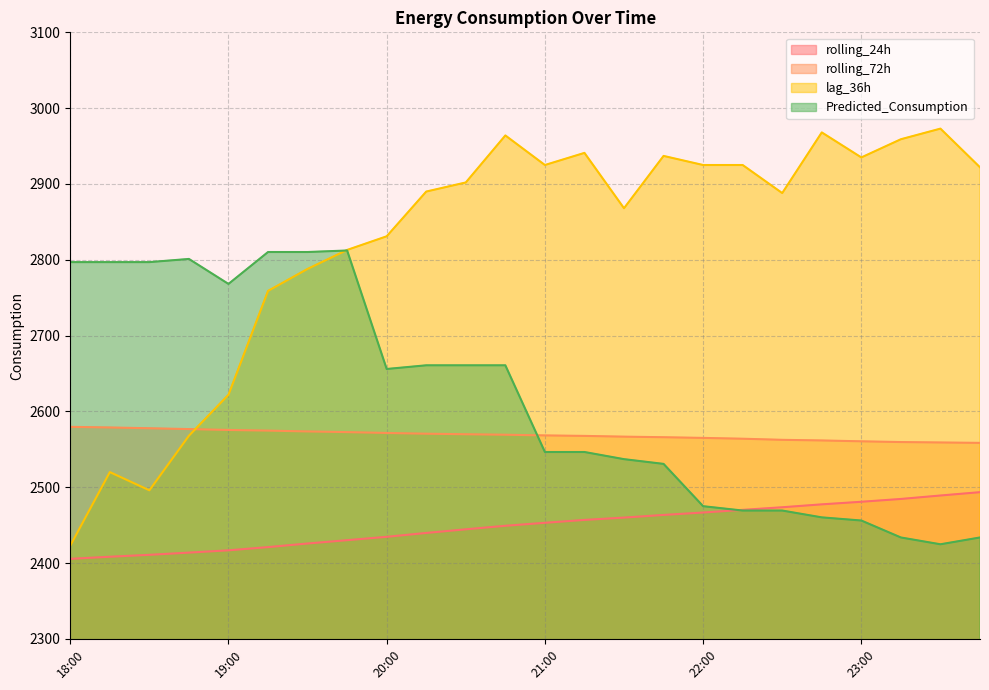

True or false: rolling_24h and Predicted_Consumption intersect in this chart.

True